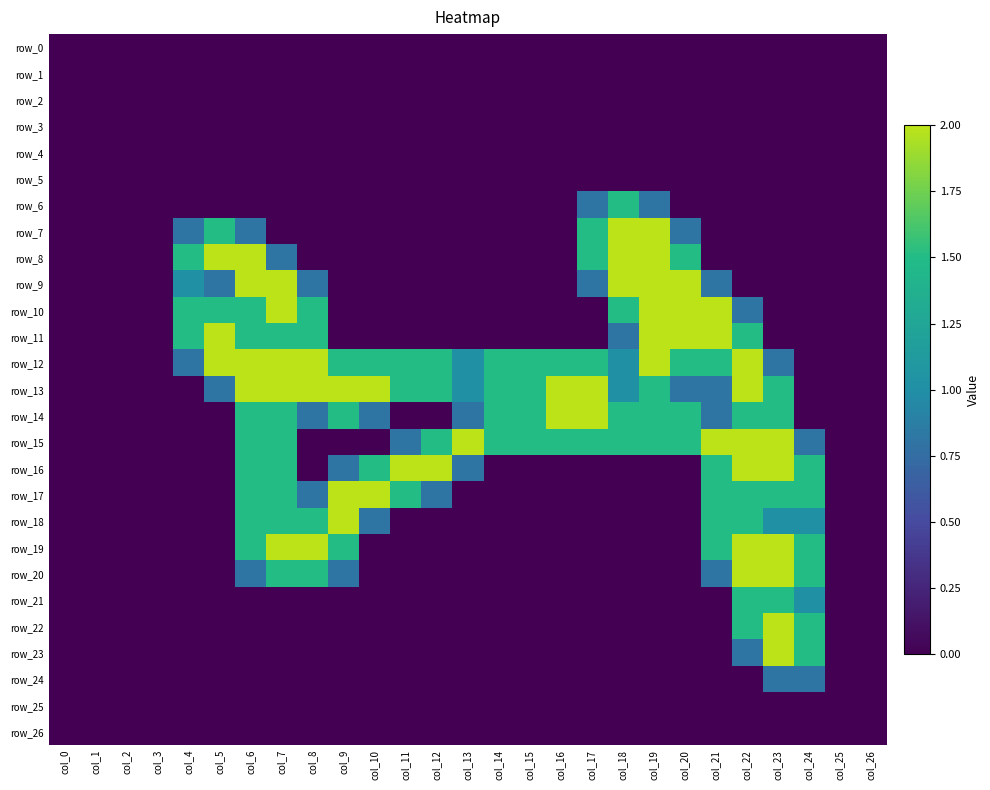

Count the number of categories in the chart.

27